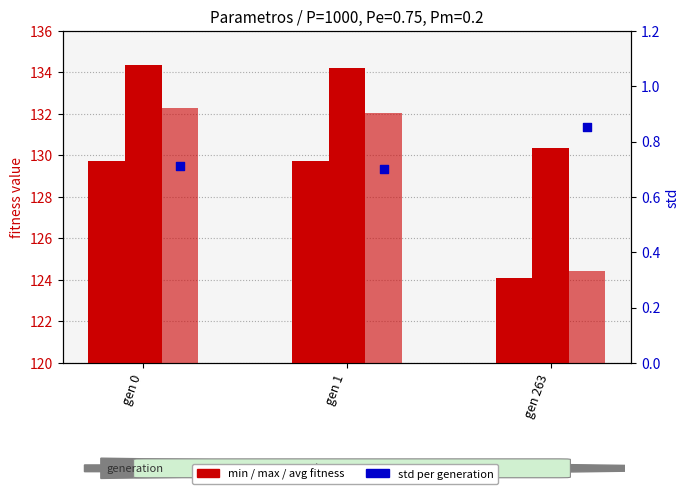

At which category is the sum across all series the highest?

gen 0